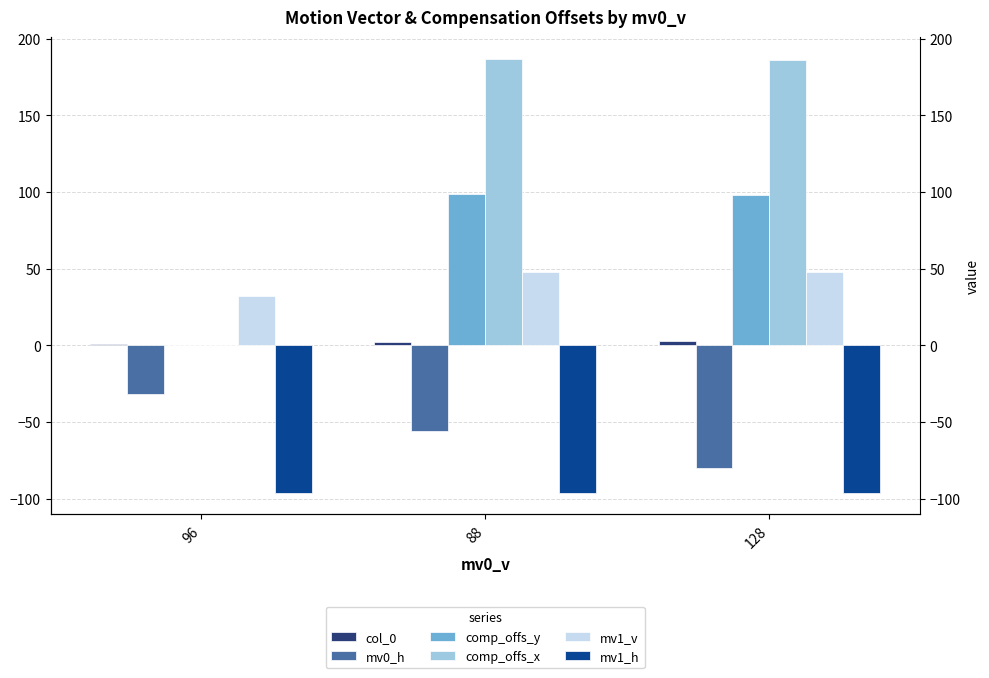

Is the value of comp_offs_x at 88 greater than the value of mv1_v at 96?

Yes